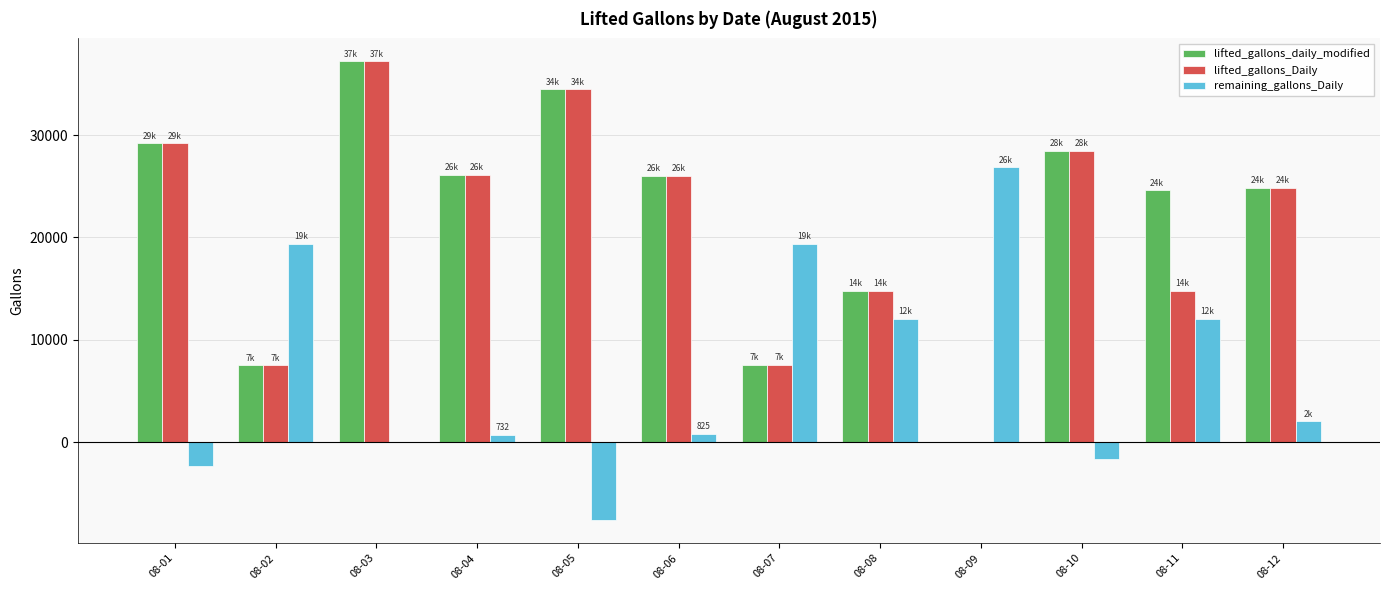

What is the greatest value displayed?

37202